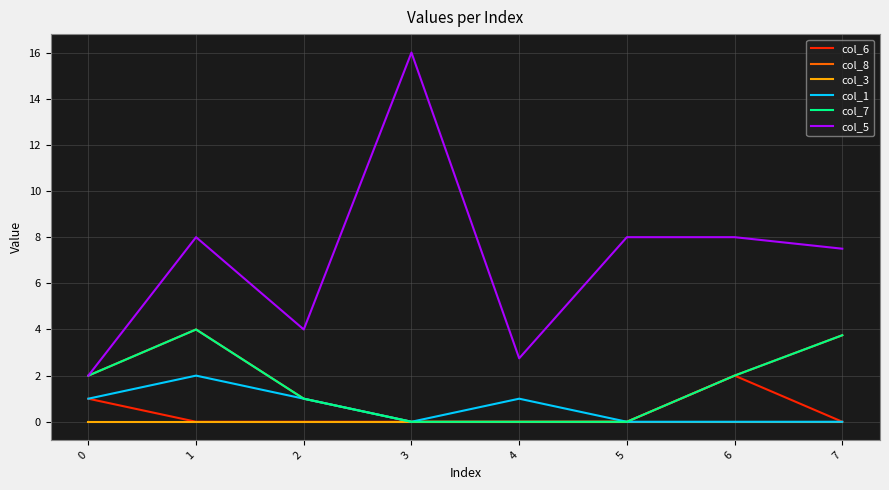

What is the maximum value for col_7?

4.0